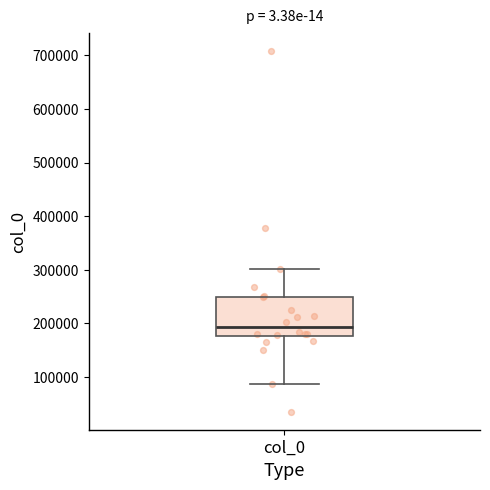

Where is the upper edge of the box for col_0 on the y-axis? The values are not printed on the chart, so give them approximately, as read against the axis.

250000